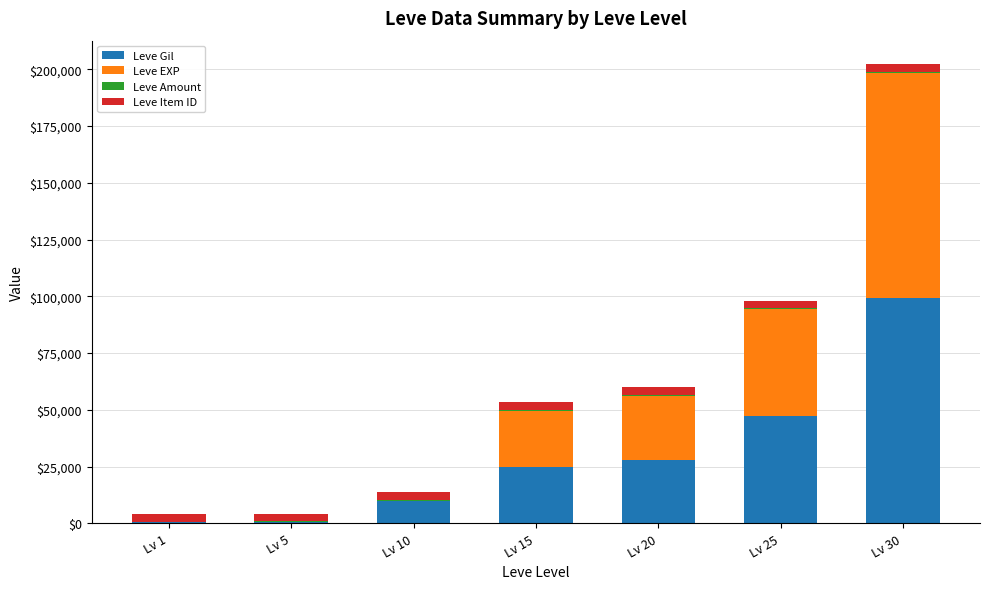

At which category is the sum across all series the highest?

Lv 30